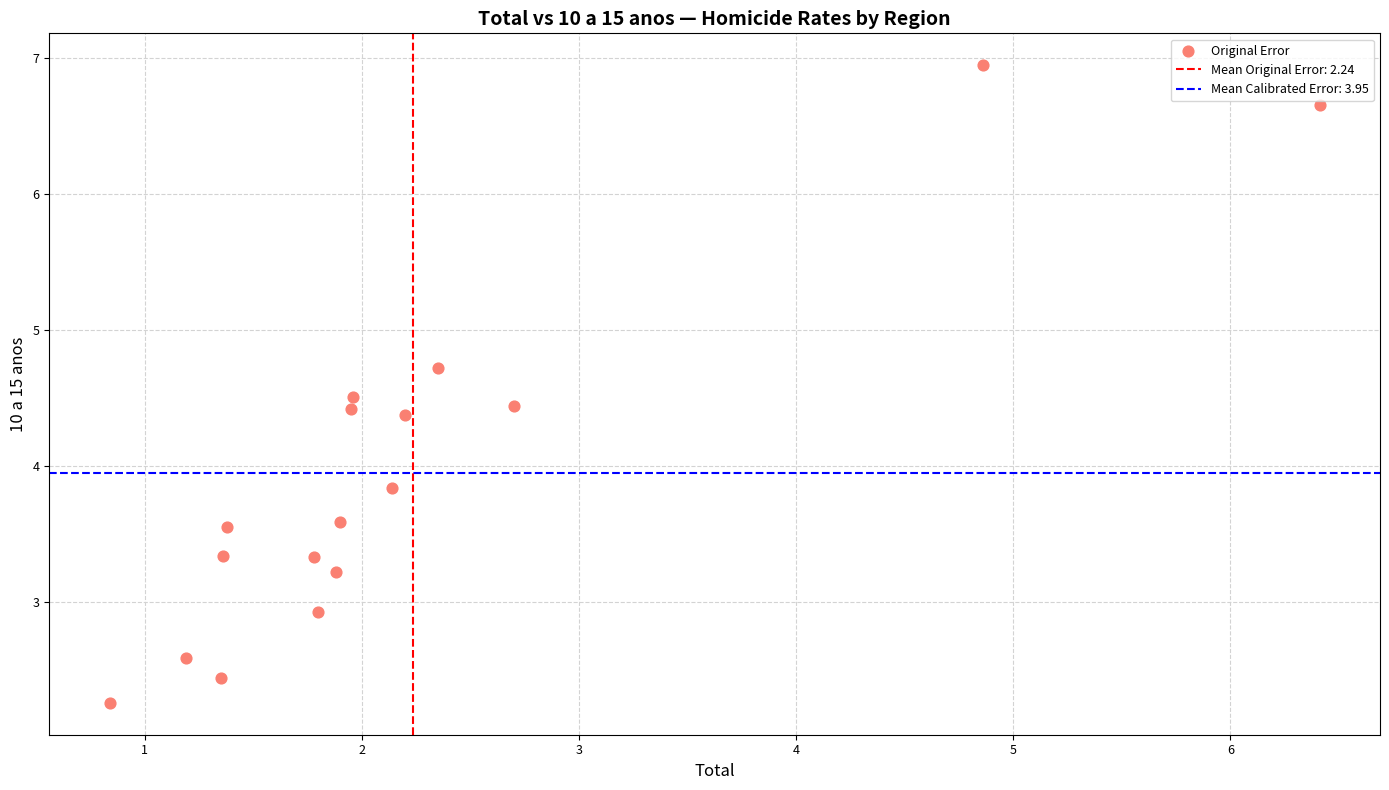

What is the range of Y values (max minus min)?

4.7